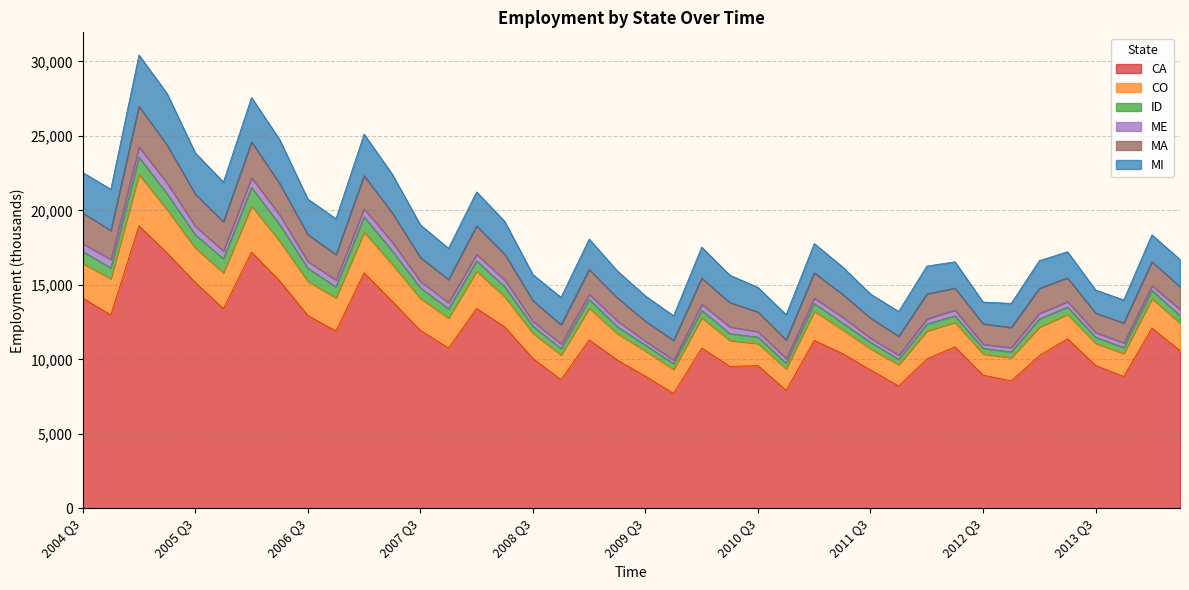

At which category is the sum across all series the highest?

2005 Q1